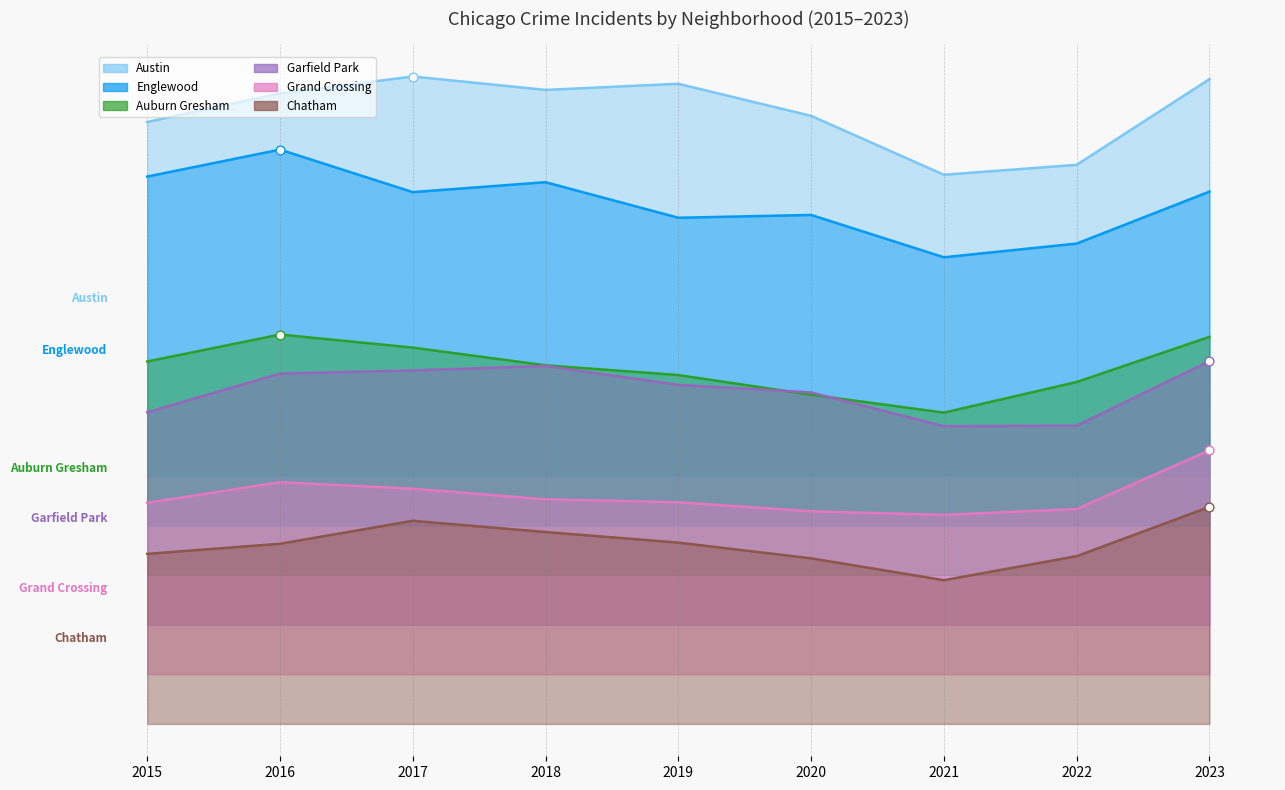

Which series has the widest spread of Y values?

Englewood